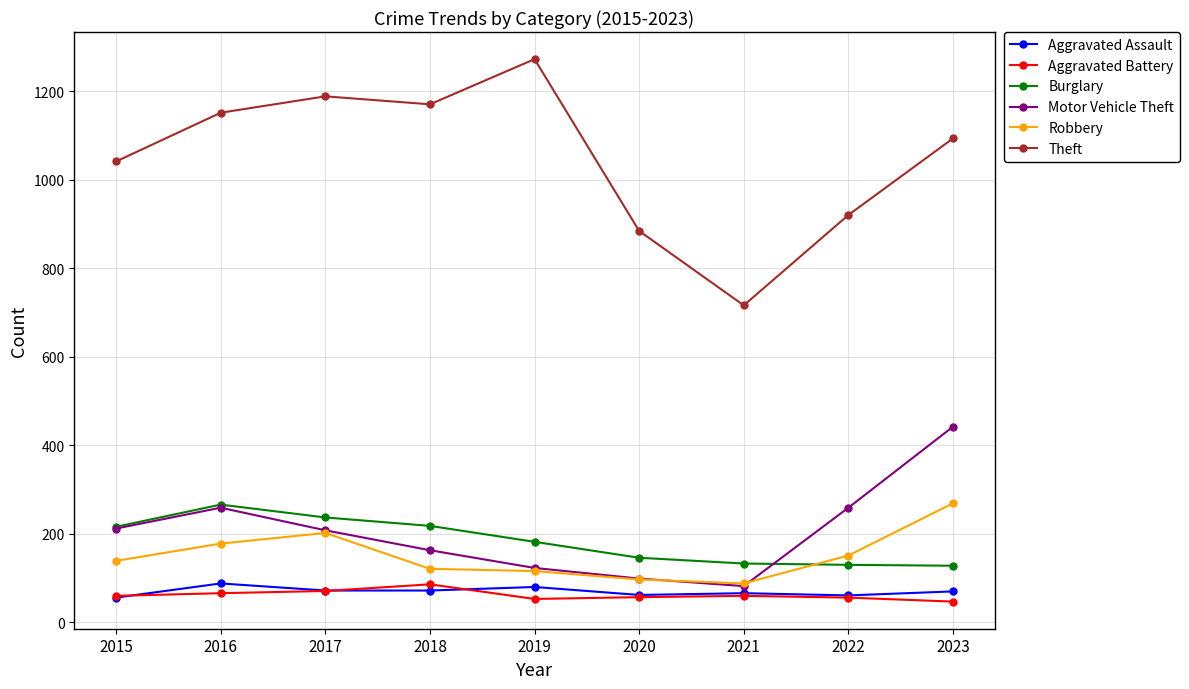

What is the value of the Aggravated Assault point at the 1st from the left?

56